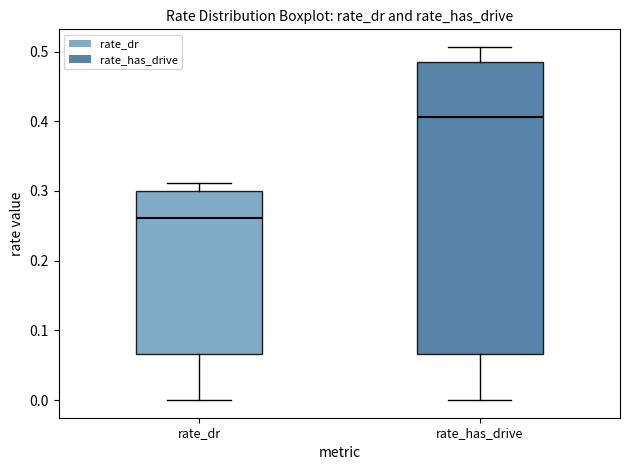

Which box is the tallest, from its lower edge to its upper edge?

rate_has_drive